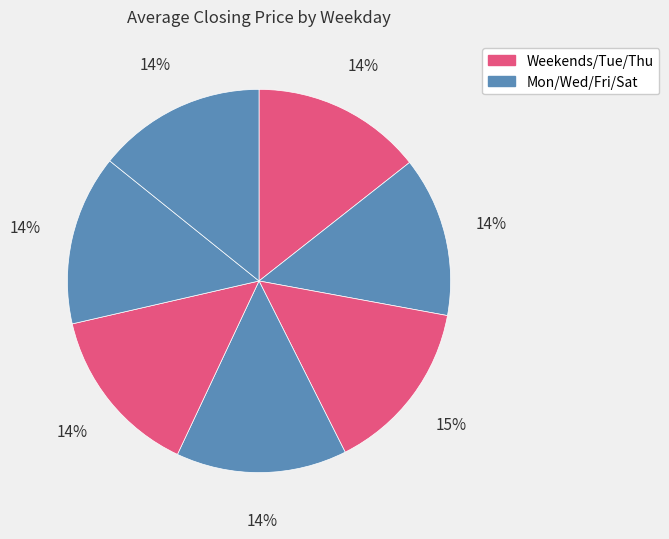

Count the number of slices in the pie.

7